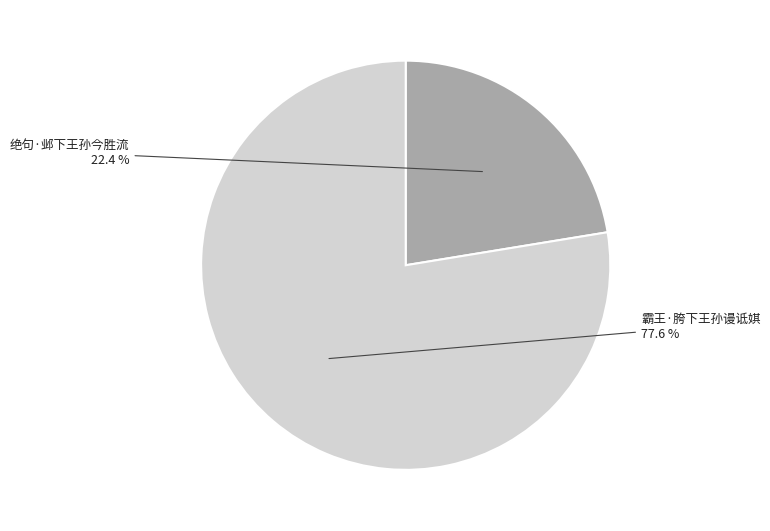

Approximately how many times larger is the value at 绝句·邺下王孙今胜流 compared to 霸王·胯下王孙谩诋娸?

0.3